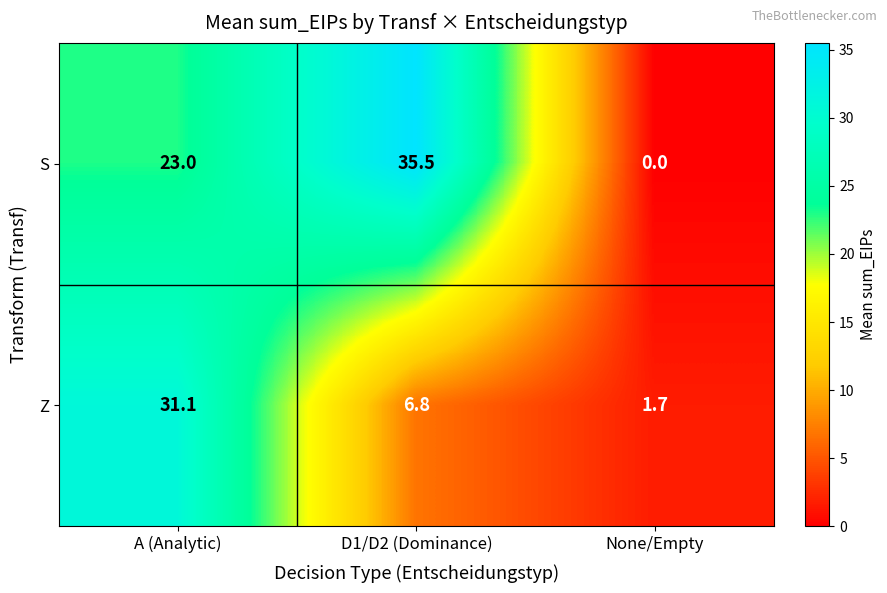

At which category does the chart reach its minimum across all series?

None/Empty